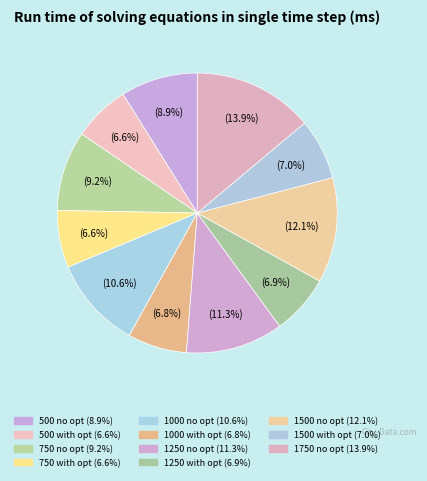

Is it true that 500 no opt is 9% of the pie?

True